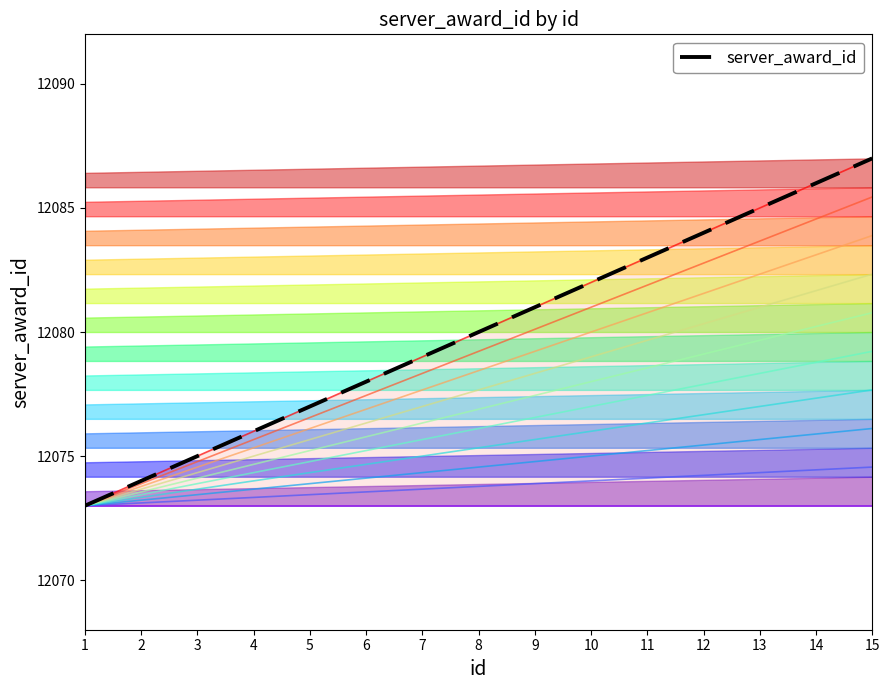

True or false: there are more than 0 points higher than both neighbors.

False